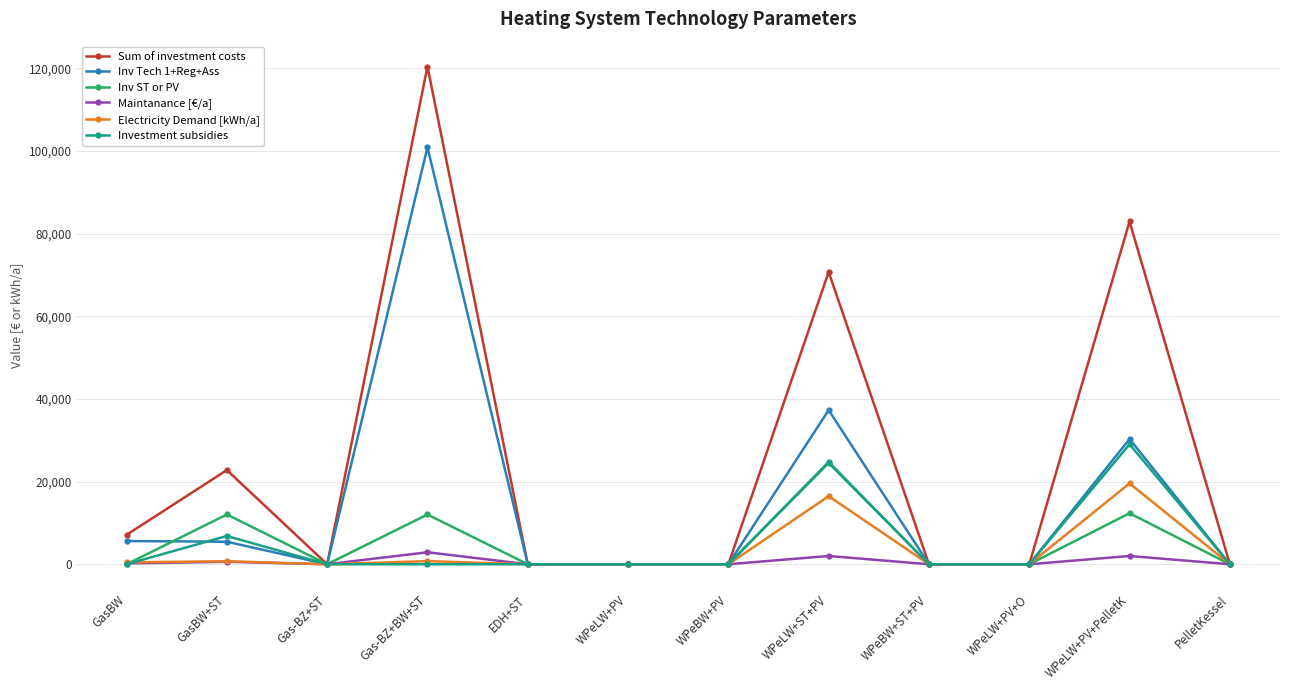

Which series changed the most between Gas-BZ+ST and Gas-BZ+BW+ST?

Sum of investment costs